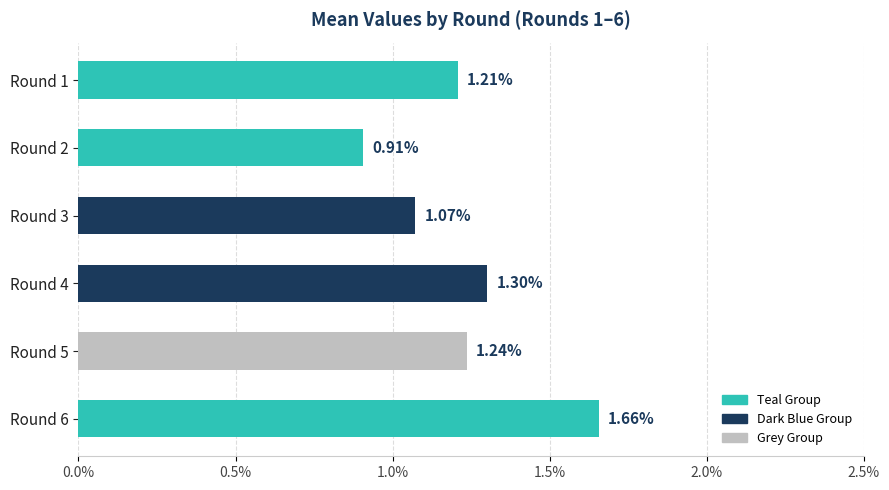

Count the number of categories in the chart.

6